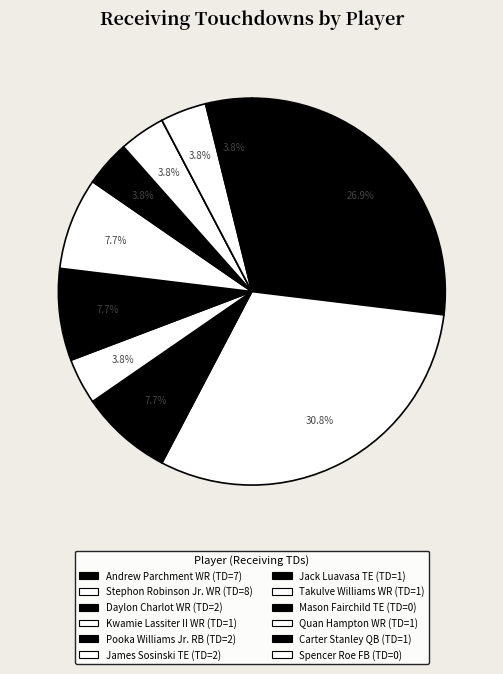

Which category has the biggest portion of the pie?

Stephon Robinson Jr. WR